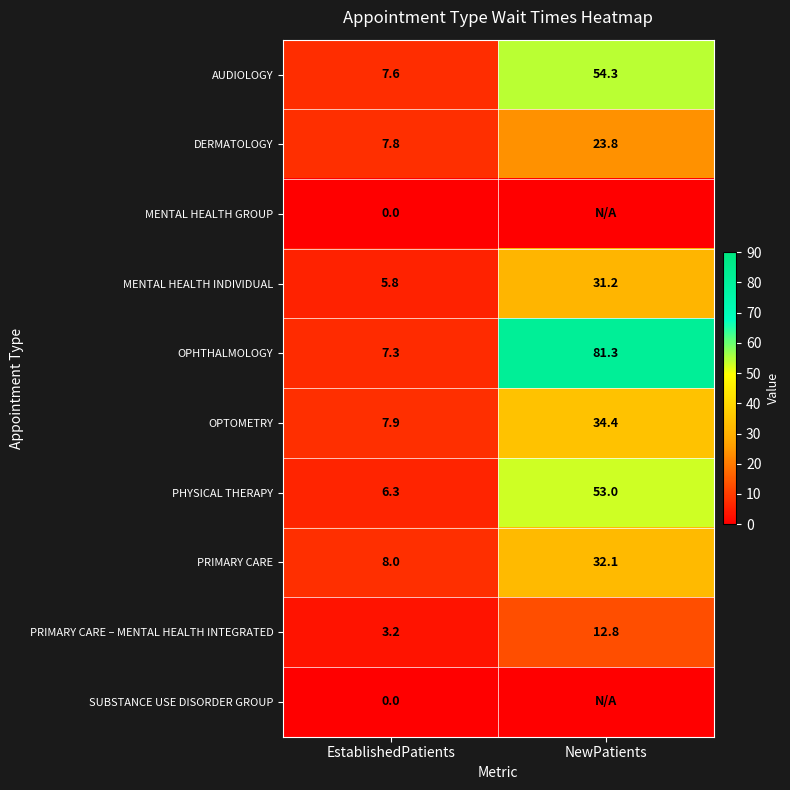

At which label is DERMATOLOGY closest to 15?

EstablishedPatients